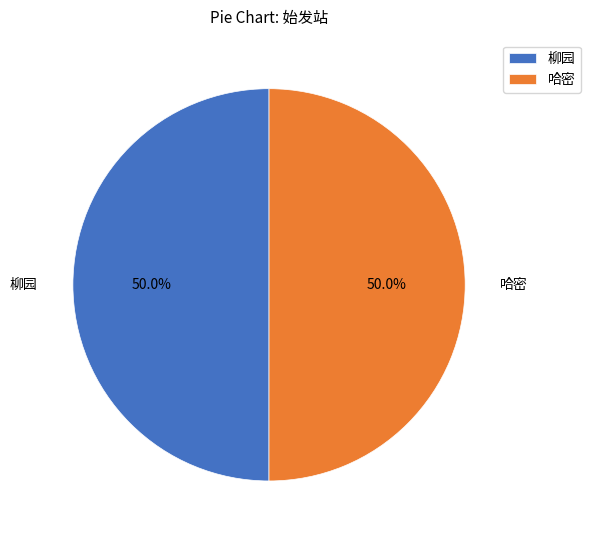

How many slices are in this pie chart?

2